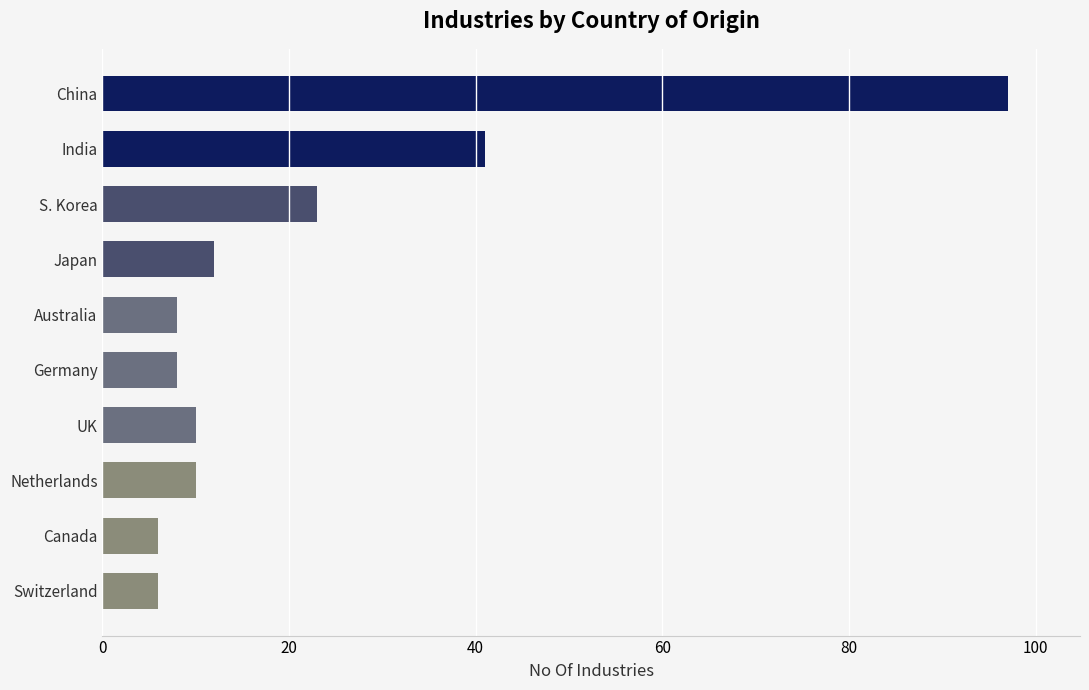

How many series are shown in this chart?

1